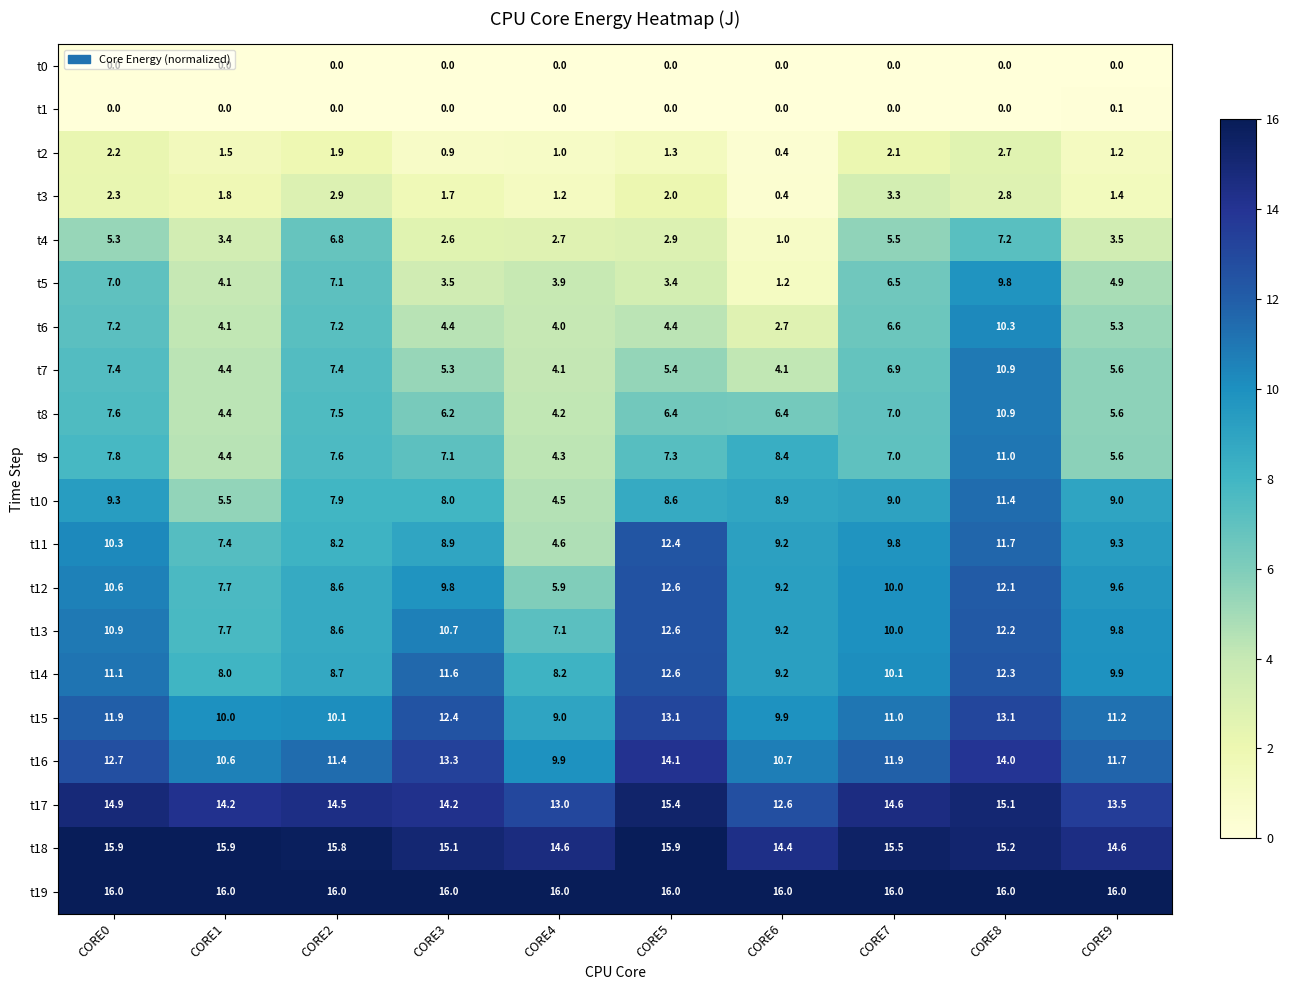

What is the spread (max minus min) of values at CORE3?

16.0